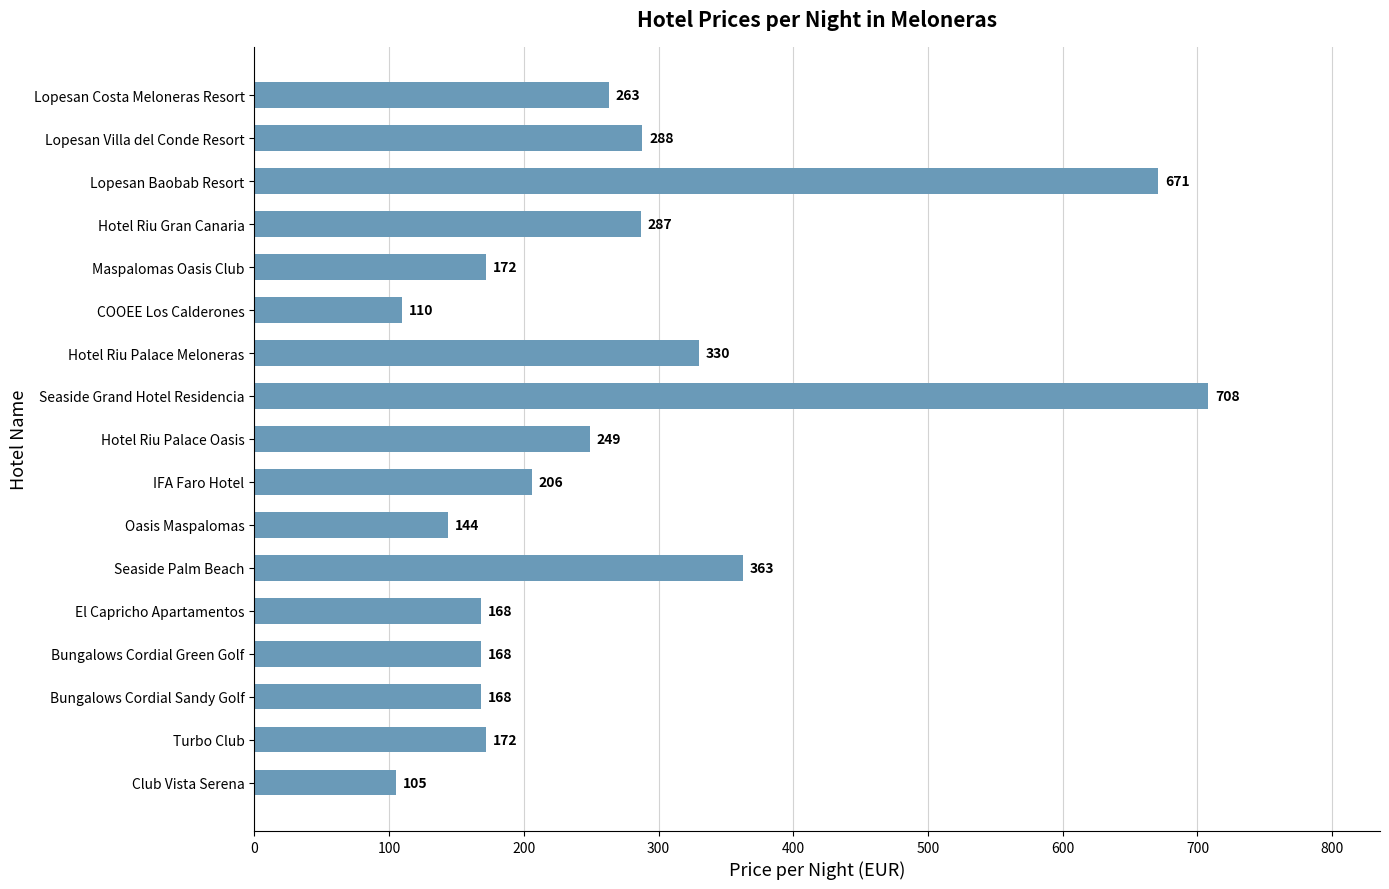

What is the label of the 9th bar from the top?

Hotel Riu Palace Oasis